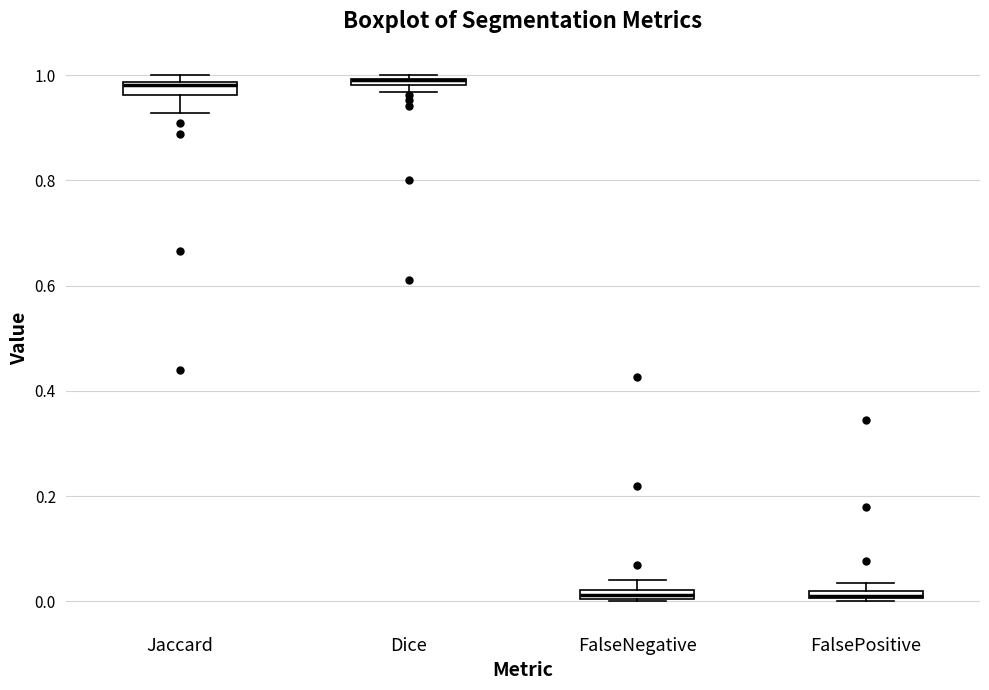

Where is the upper edge of the box for FalsePositive on the y-axis? The values are not printed on the chart, so give them approximately, as read against the axis.

0.02